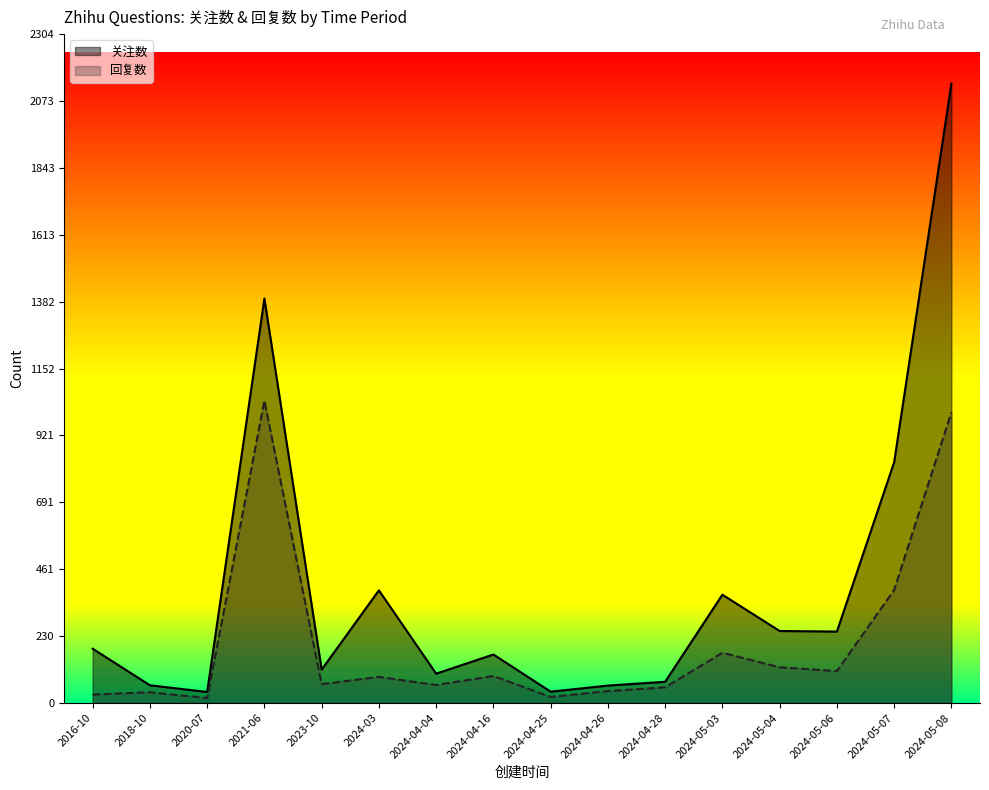

Does the chart display data point markers on the line(s)?

No